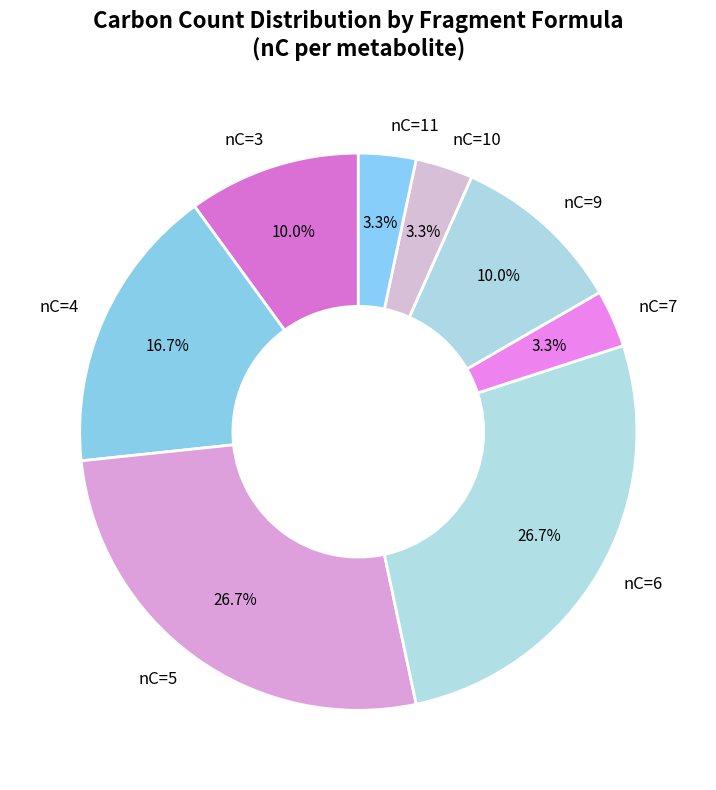

What percentage is NOT represented by nC=7?

96.7%